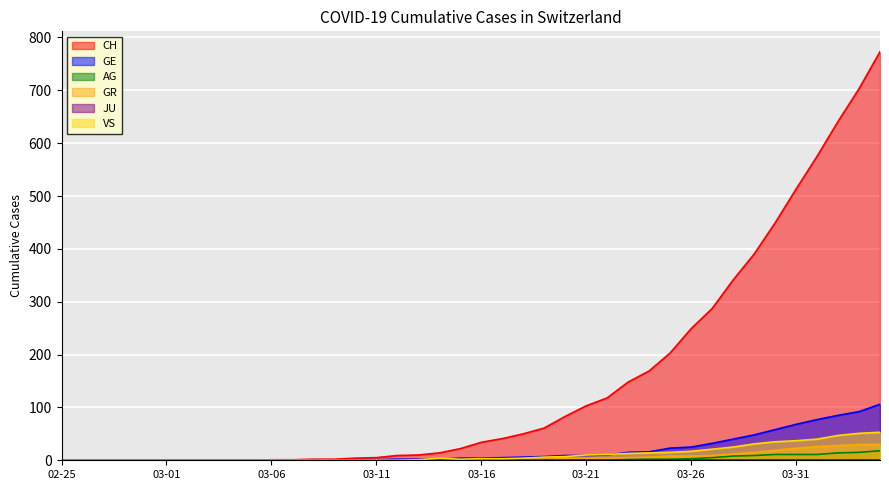

At how many categories does at least one series exceed 531?

4